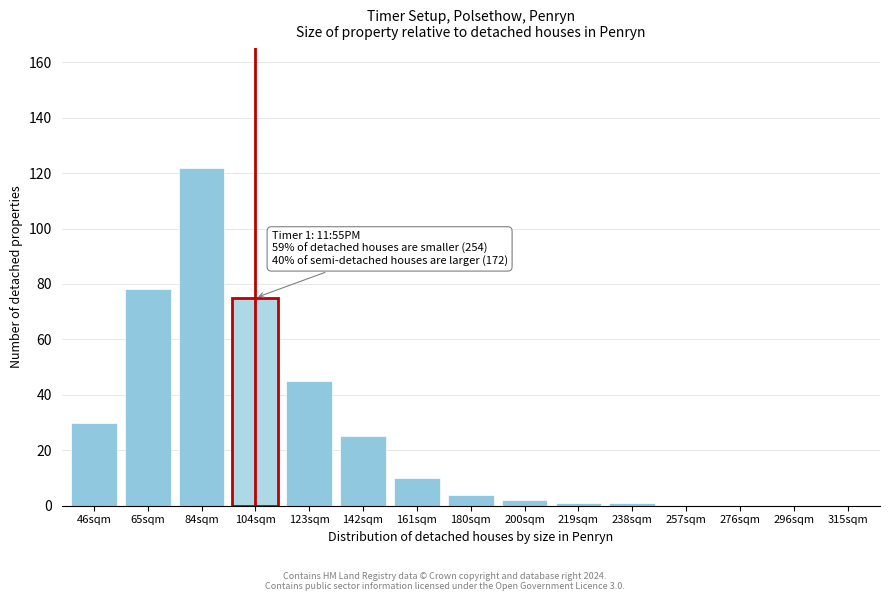

Reading left to right, transcribe all the data shown in this chart.

46sqm=30	65sqm=78	84sqm=122	104sqm=75	123sqm=45	142sqm=25	161sqm=10	180sqm=4	200sqm=2	219sqm=1	238sqm=1	257sqm=0	276sqm=0	296sqm=0	315sqm=0